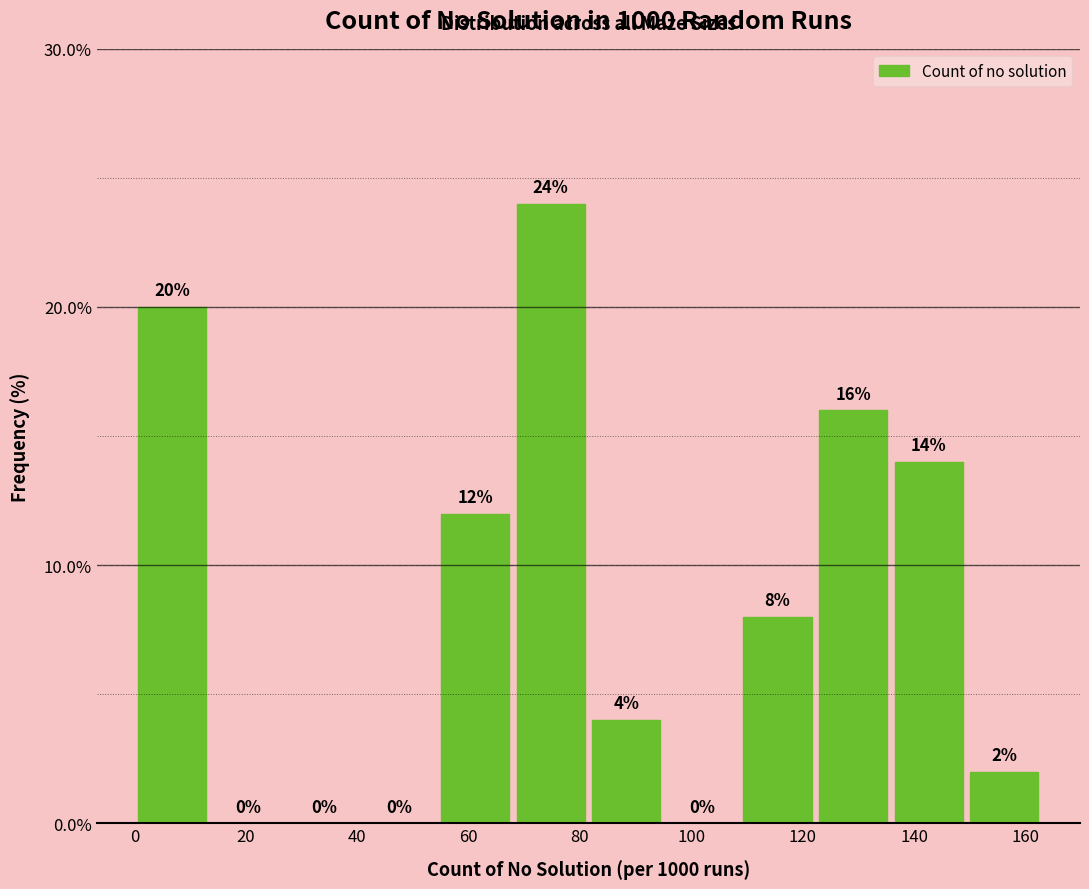

What is the height of the bar covering 108 to 122 on the x-axis? The bar edges are not printed on the chart, so give them approximately, as read against the axis.

8